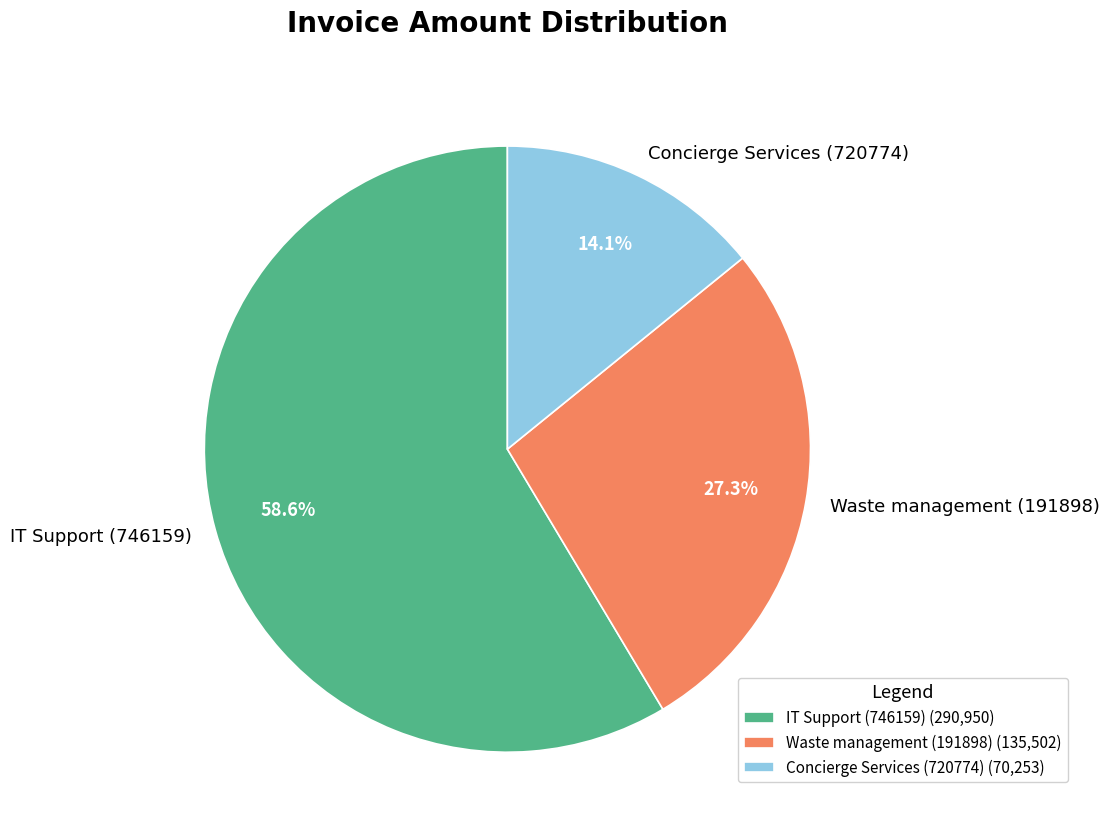

What percentage is the IT Support (746159) slice, to the nearest percent?

59%